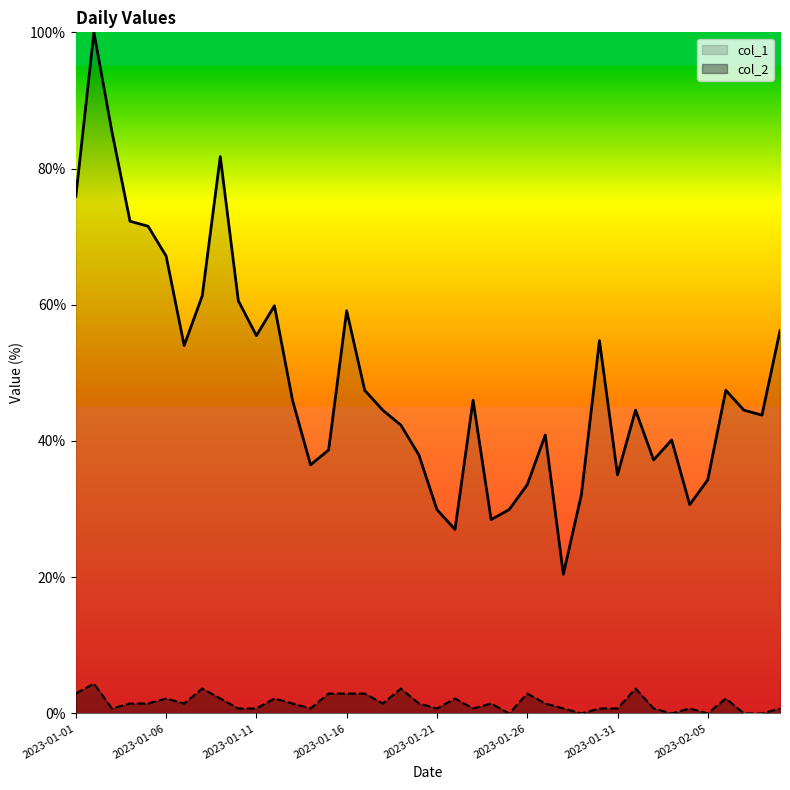

What is the difference between the col_1 values at 2023-02-05 and 2023-02-07?

10.2